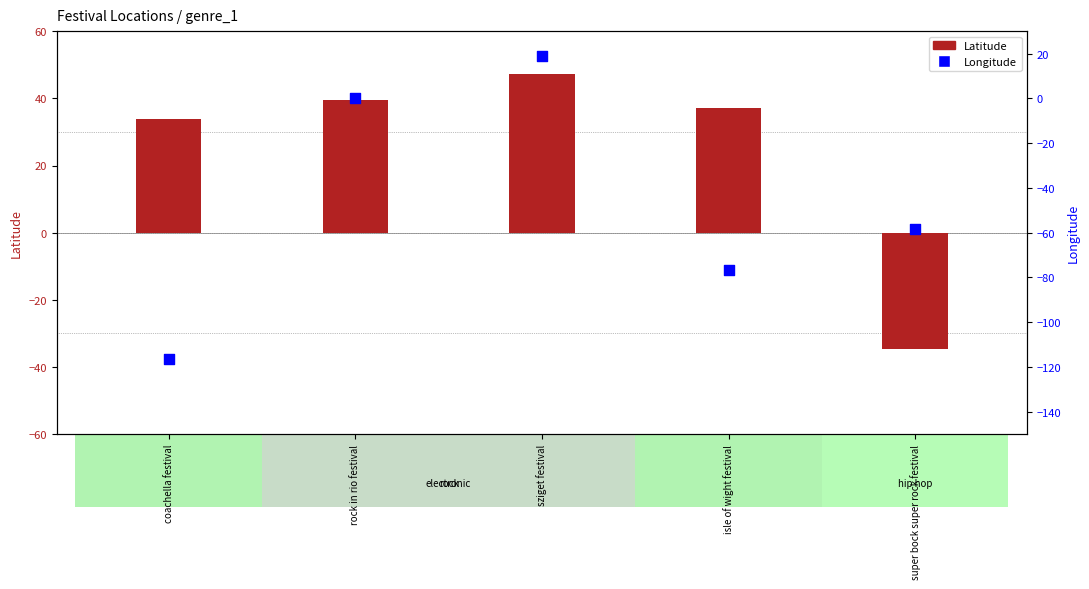

At which category is the sum across all series the highest?

sziget festival